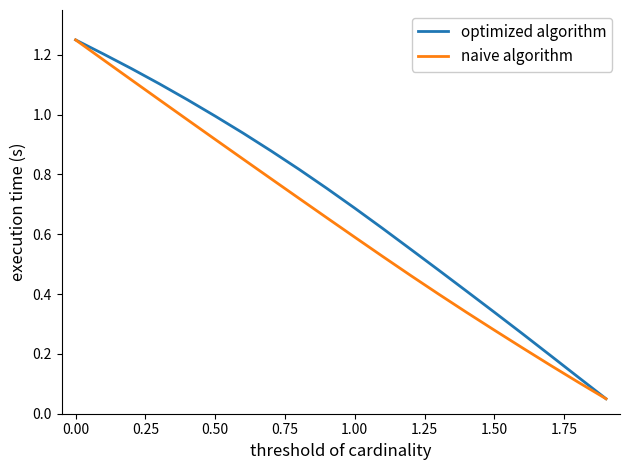

Rank the series by their average value, from lowest to highest.

naive algorithm, optimized algorithm